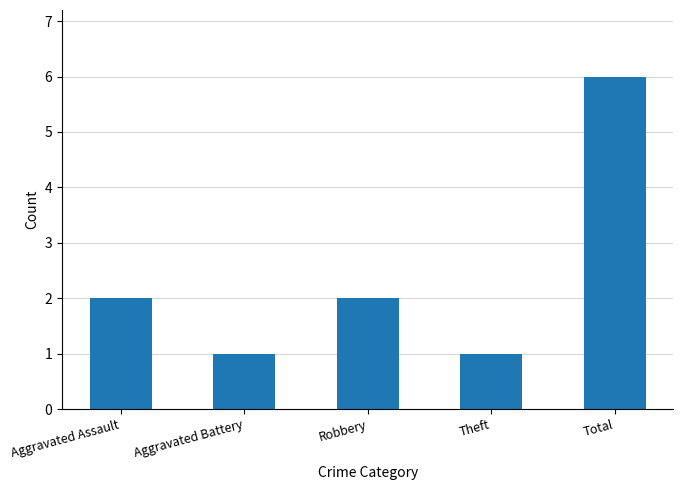

Reading left to right, extract all data points from this chart.

2	1	2	1	6